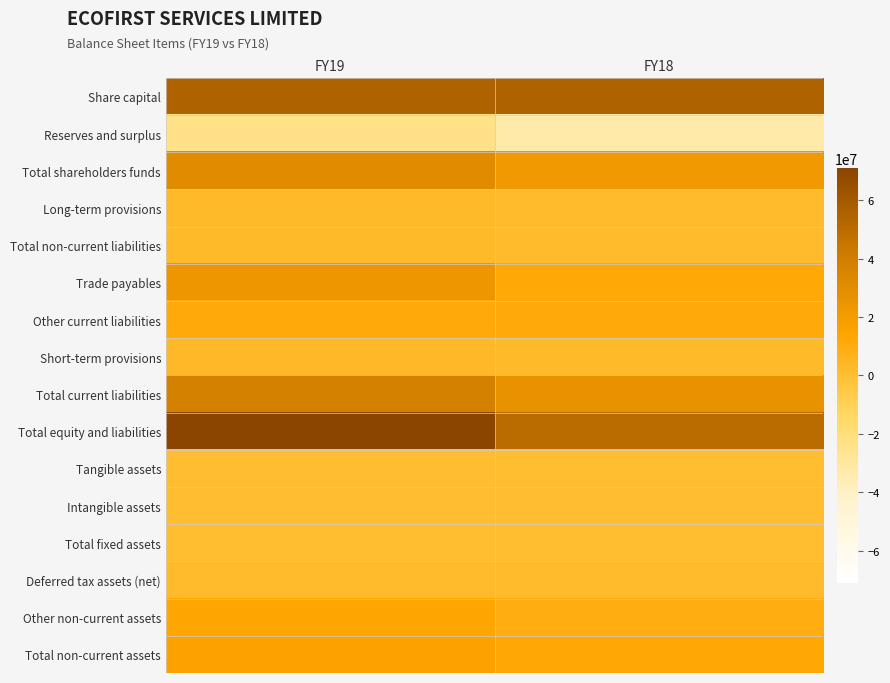

Rank the series by their maximum value, from lowest to highest.

Reserves and surplus, Intangible assets, Tangible assets, Total fixed assets, Deferred tax assets (net), Long-term provisions, Total non-current liabilities, Short-term provisions, Other current liabilities, Other non-current assets, Total non-current assets, Trade payables, Total shareholders funds, Total current liabilities, Share capital, Total equity and liabilities